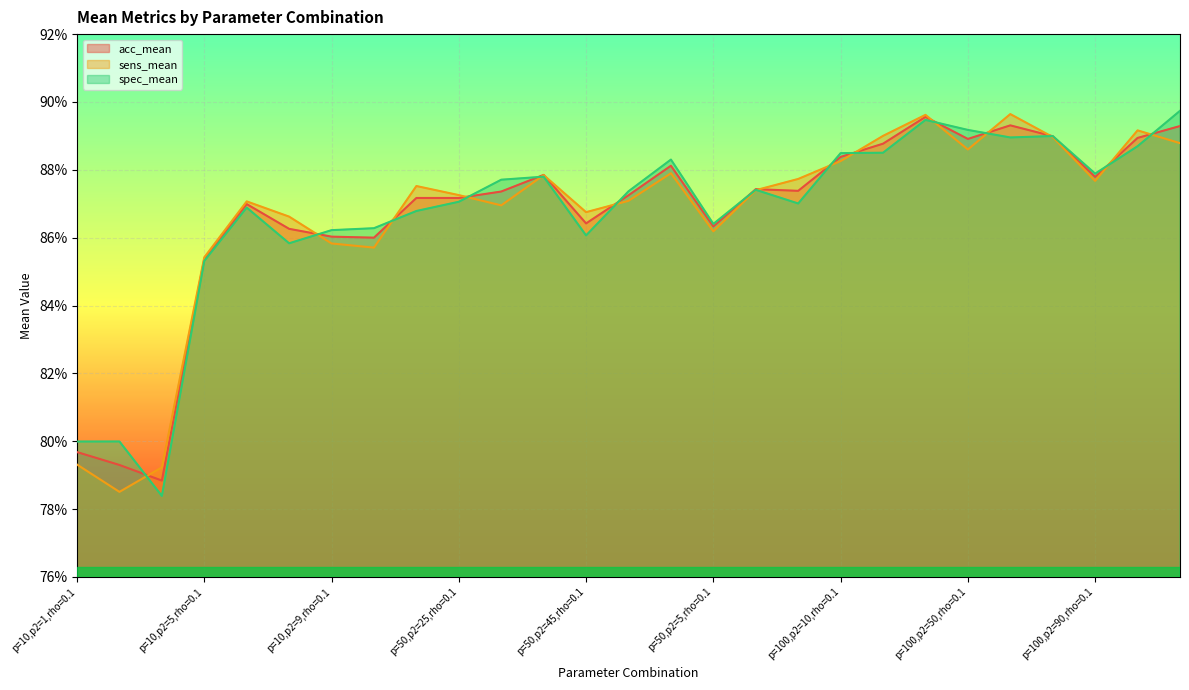

Reading left to right, extract all data points from this chart.

acc_mean: p=10,p2=1,rho=0.1=0.8	p=10,p2=1,rho=0.5=0.8	p=10,p2=1,rho=0.9=0.8	p=10,p2=5,rho=0.1=0.9	p=10,p2=5,rho=0.5=0.9	p=10,p2=5,rho=0.9=0.9	p=10,p2=9,rho=0.1=0.9	p=10,p2=9,rho=0.5=0.9	p=10,p2=9,rho=0.9=0.9	p=50,p2=25,rho=0.1=0.9	p=50,p2=25,rho=0.5=0.9	p=50,p2=25,rho=0.9=0.9	p=50,p2=45,rho=0.1=0.9	p=50,p2=45,rho=0.5=0.9	p=50,p2=45,rho=0.9=0.9	p=50,p2=5,rho=0.1=0.9	p=50,p2=5,rho=0.5=0.9	p=50,p2=5,rho=0.9=0.9	p=100,p2=10,rho=0.1=0.9	p=100,p2=10,rho=0.5=0.9	p=100,p2=10,rho=0.9=0.9	p=100,p2=50,rho=0.1=0.9	p=100,p2=50,rho=0.5=0.9	p=100,p2=50,rho=0.9=0.9	p=100,p2=90,rho=0.1=0.9	p=100,p2=90,rho=0.5=0.9	p=100,p2=90,rho=0.9=0.9
sens_mean: p=10,p2=1,rho=0.1=0.8	p=10,p2=1,rho=0.5=0.8	p=10,p2=1,rho=0.9=0.8	p=10,p2=5,rho=0.1=0.9	p=10,p2=5,rho=0.5=0.9	p=10,p2=5,rho=0.9=0.9	p=10,p2=9,rho=0.1=0.9	p=10,p2=9,rho=0.5=0.9	p=10,p2=9,rho=0.9=0.9	p=50,p2=25,rho=0.1=0.9	p=50,p2=25,rho=0.5=0.9	p=50,p2=25,rho=0.9=0.9	p=50,p2=45,rho=0.1=0.9	p=50,p2=45,rho=0.5=0.9	p=50,p2=45,rho=0.9=0.9	p=50,p2=5,rho=0.1=0.9	p=50,p2=5,rho=0.5=0.9	p=50,p2=5,rho=0.9=0.9	p=100,p2=10,rho=0.1=0.9	p=100,p2=10,rho=0.5=0.9	p=100,p2=10,rho=0.9=0.9	p=100,p2=50,rho=0.1=0.9	p=100,p2=50,rho=0.5=0.9	p=100,p2=50,rho=0.9=0.9	p=100,p2=90,rho=0.1=0.9	p=100,p2=90,rho=0.5=0.9	p=100,p2=90,rho=0.9=0.9
spec_mean: p=10,p2=1,rho=0.1=0.8	p=10,p2=1,rho=0.5=0.8	p=10,p2=1,rho=0.9=0.8	p=10,p2=5,rho=0.1=0.9	p=10,p2=5,rho=0.5=0.9	p=10,p2=5,rho=0.9=0.9	p=10,p2=9,rho=0.1=0.9	p=10,p2=9,rho=0.5=0.9	p=10,p2=9,rho=0.9=0.9	p=50,p2=25,rho=0.1=0.9	p=50,p2=25,rho=0.5=0.9	p=50,p2=25,rho=0.9=0.9	p=50,p2=45,rho=0.1=0.9	p=50,p2=45,rho=0.5=0.9	p=50,p2=45,rho=0.9=0.9	p=50,p2=5,rho=0.1=0.9	p=50,p2=5,rho=0.5=0.9	p=50,p2=5,rho=0.9=0.9	p=100,p2=10,rho=0.1=0.9	p=100,p2=10,rho=0.5=0.9	p=100,p2=10,rho=0.9=0.9	p=100,p2=50,rho=0.1=0.9	p=100,p2=50,rho=0.5=0.9	p=100,p2=50,rho=0.9=0.9	p=100,p2=90,rho=0.1=0.9	p=100,p2=90,rho=0.5=0.9	p=100,p2=90,rho=0.9=0.9